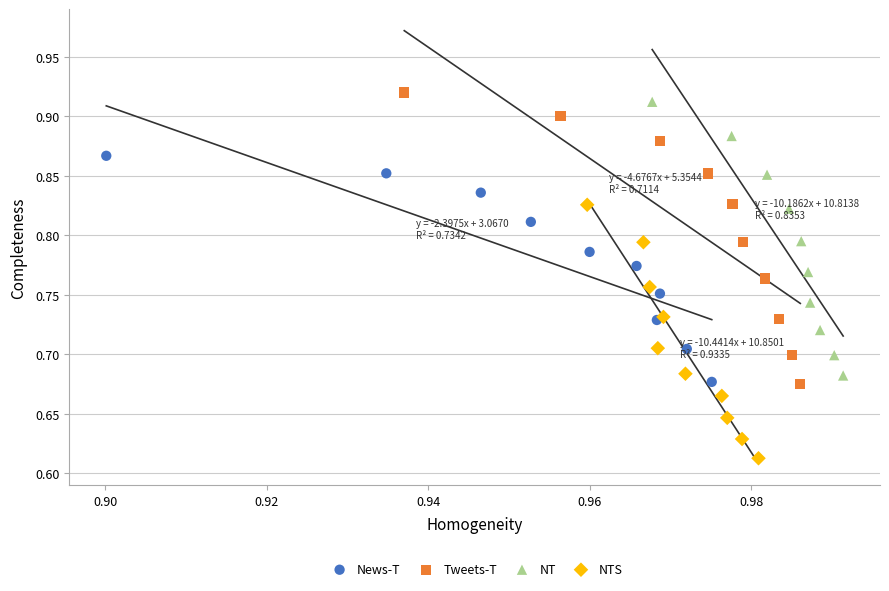

Which series has the largest Y range (max minus min)?

Tweets-T